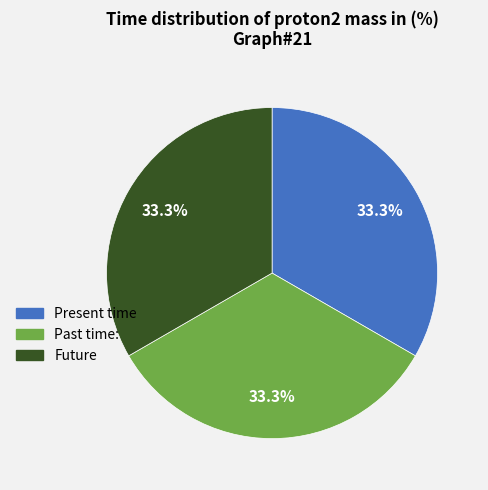

How many segments does this pie chart have?

3